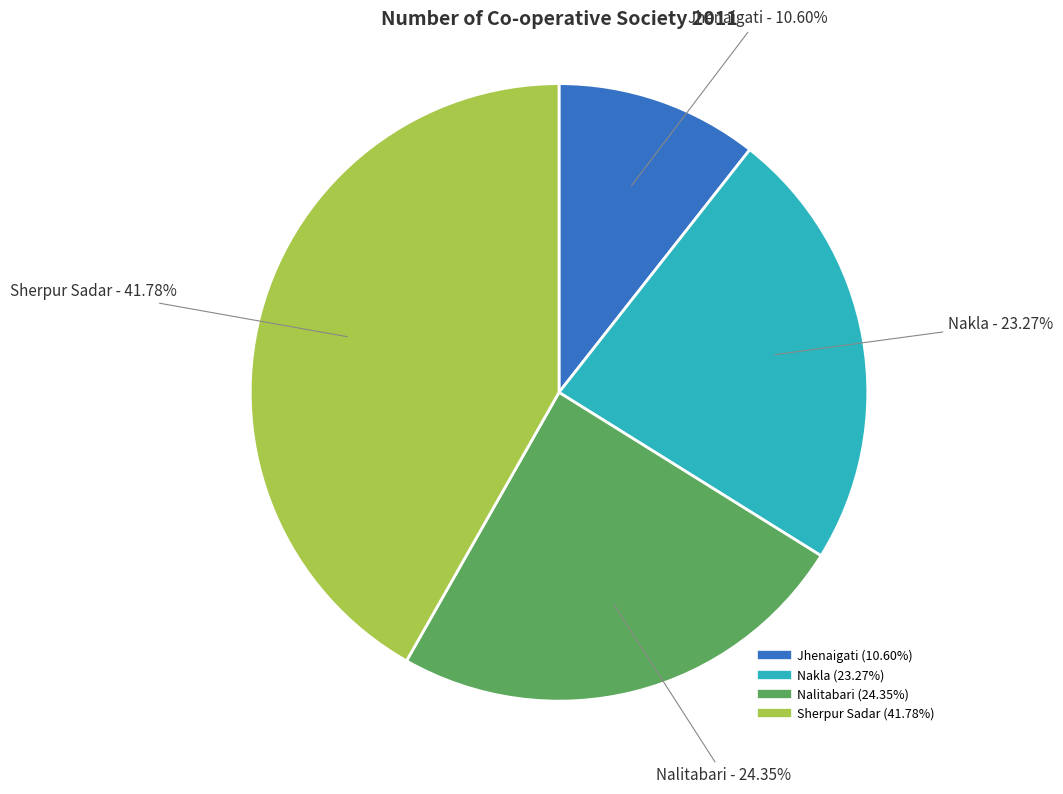

True or false: Jhenaigati accounts for 5% of the total.

False